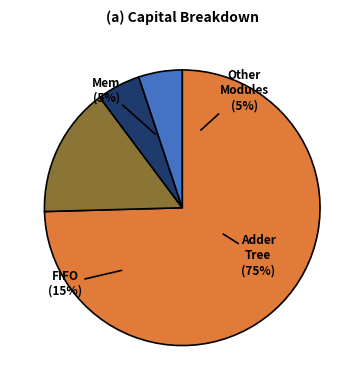

To the nearest percent, what percentage of the pie is Month 4?

5%